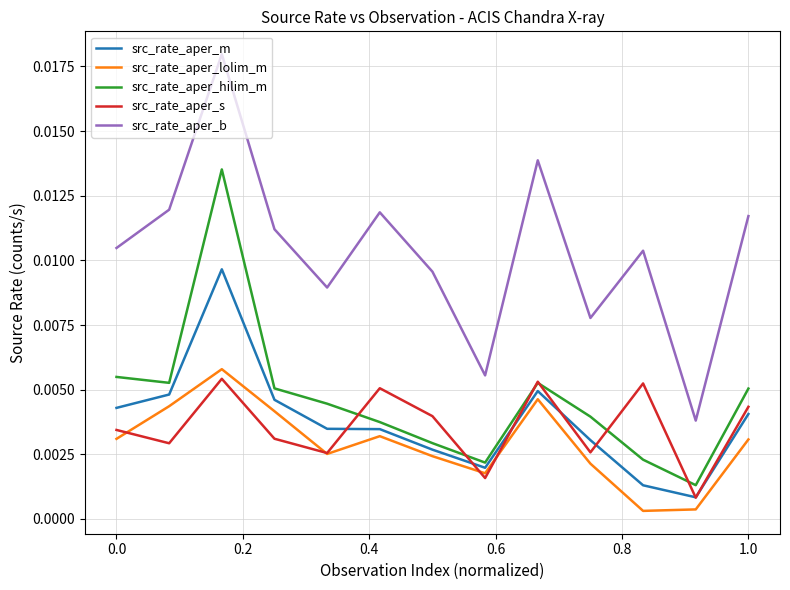

Which series has the widest spread of values?

src_rate_aper_b